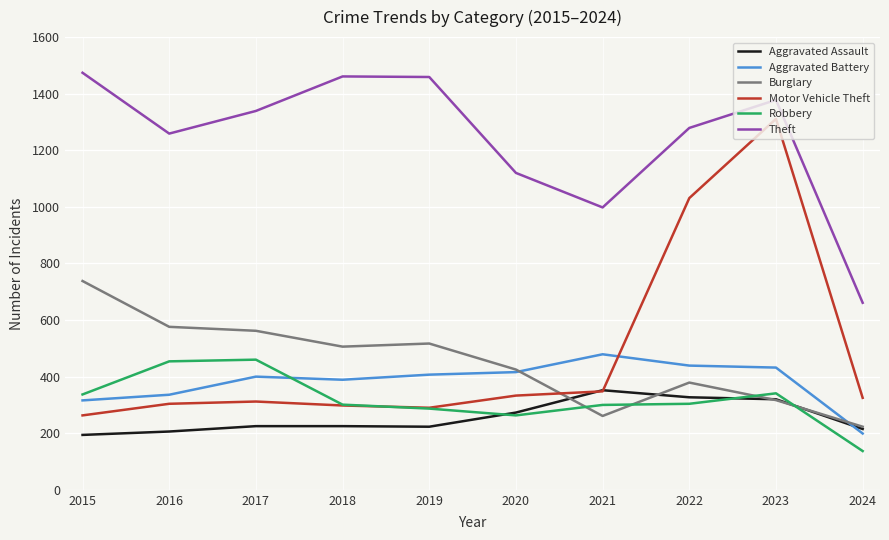

Is the value of Burglary at 2016 greater than the value of Robbery at 2015?

Yes